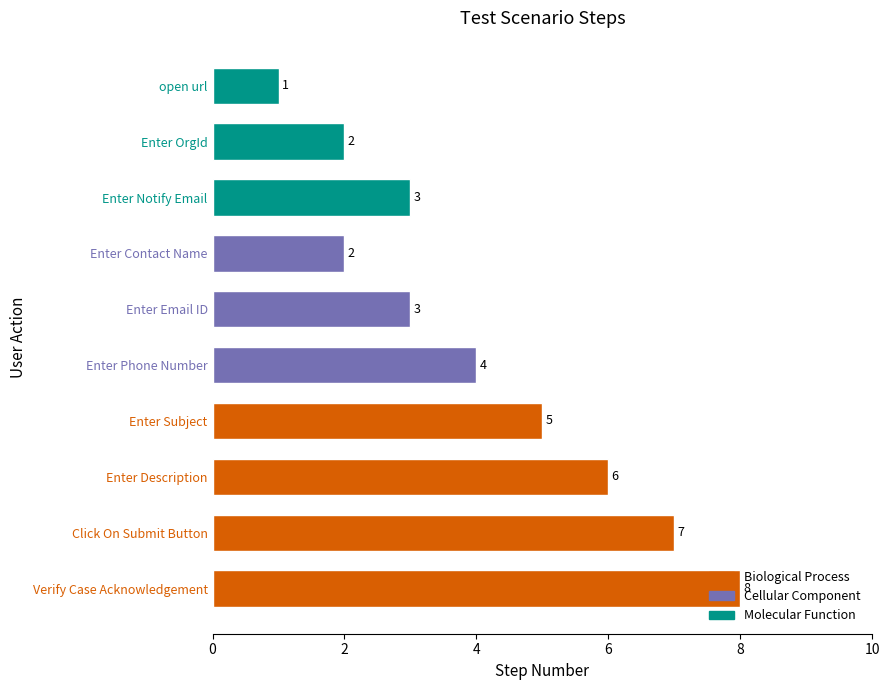

What is the average value?

4